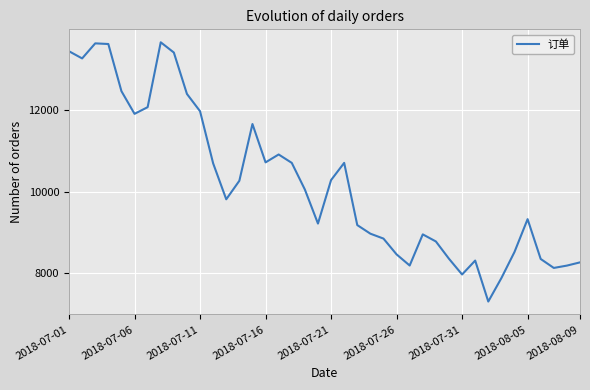

What is the difference between the maximum and second lowest values?

5761